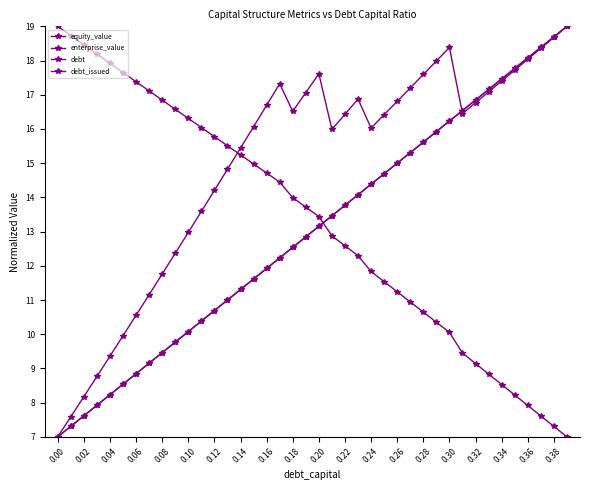

What is the difference between the maximum and minimum values in the equity_value series?

12.0